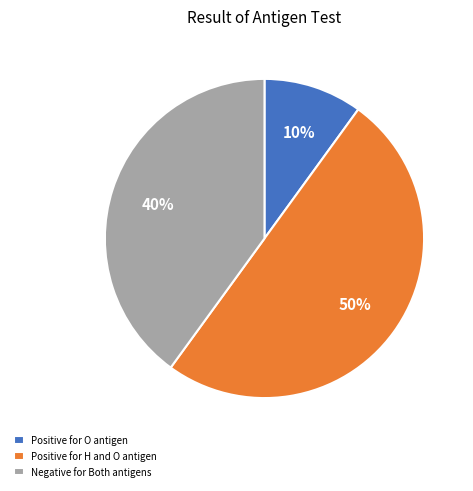

What is the majority slice?

Positive for H and O antigen